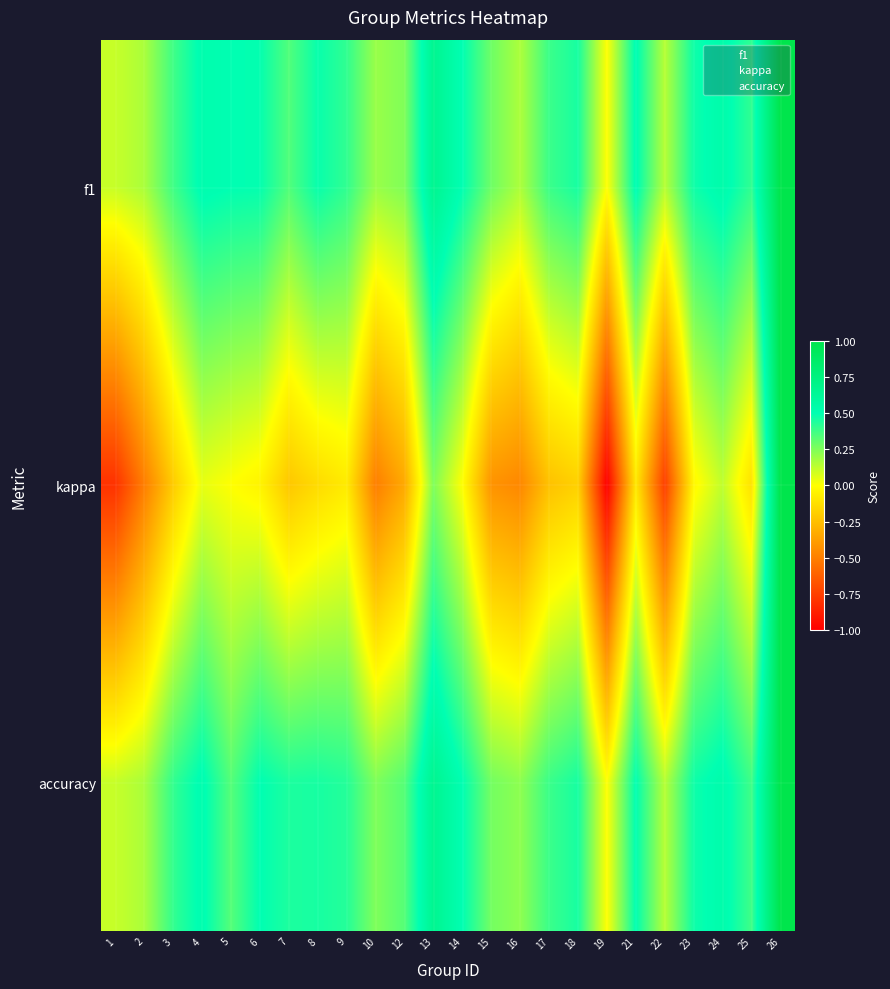

What is the maximum value shown in the chart?

1.0